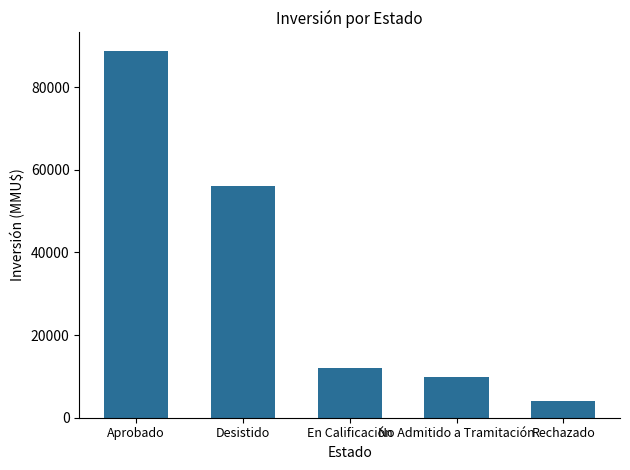

Which has a higher value, Desistido or Aprobado?

Aprobado